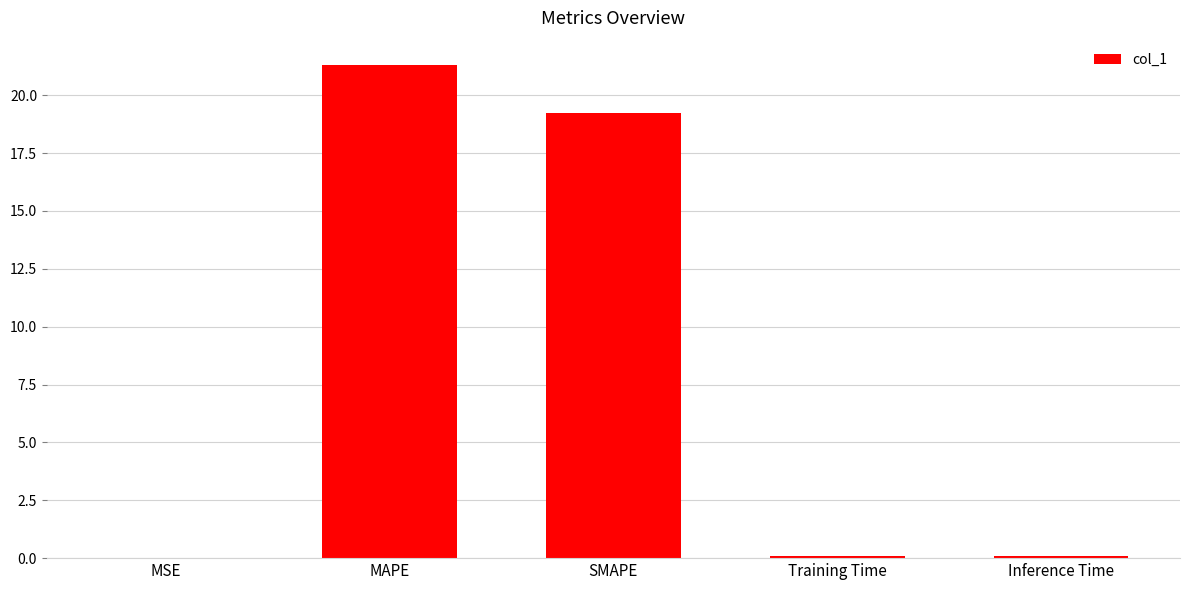

What is the sum of all values?

40.7